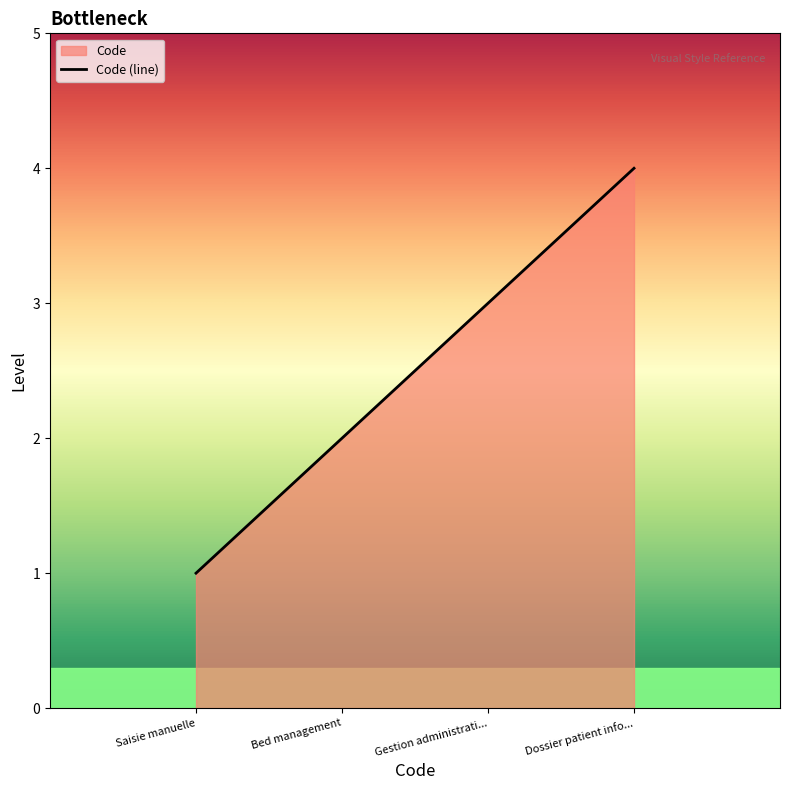

What is the change in value from Saisie manuelle to Dossier patient info...?

+3